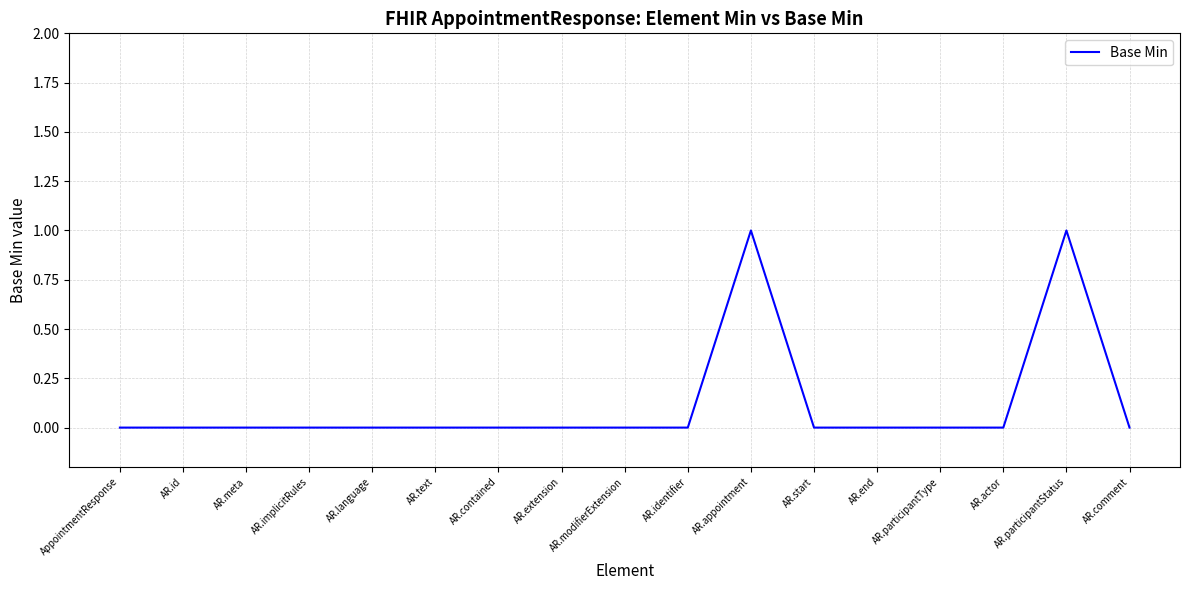

Reading left to right, what are all the values shown in this chart?

0	0	0	0	0	0	0	0	0	0	1	0	0	0	0	1	0